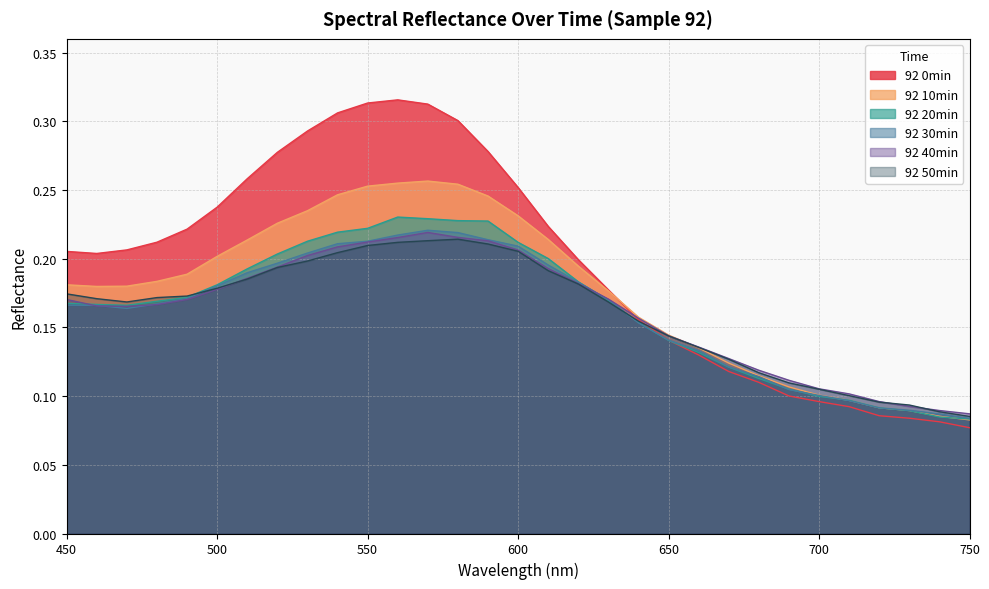

What is the value of the 92 30min point at the 30th from the left?

0.1